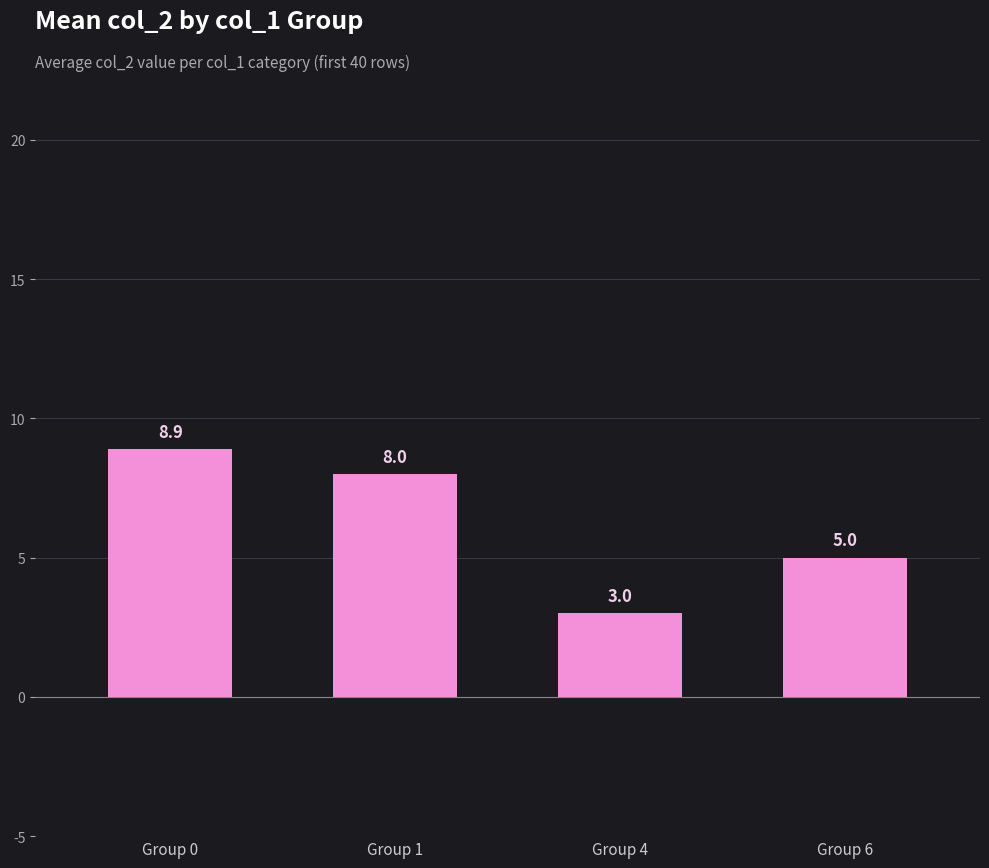

What is the value of the 4th bar from the left?

5.0